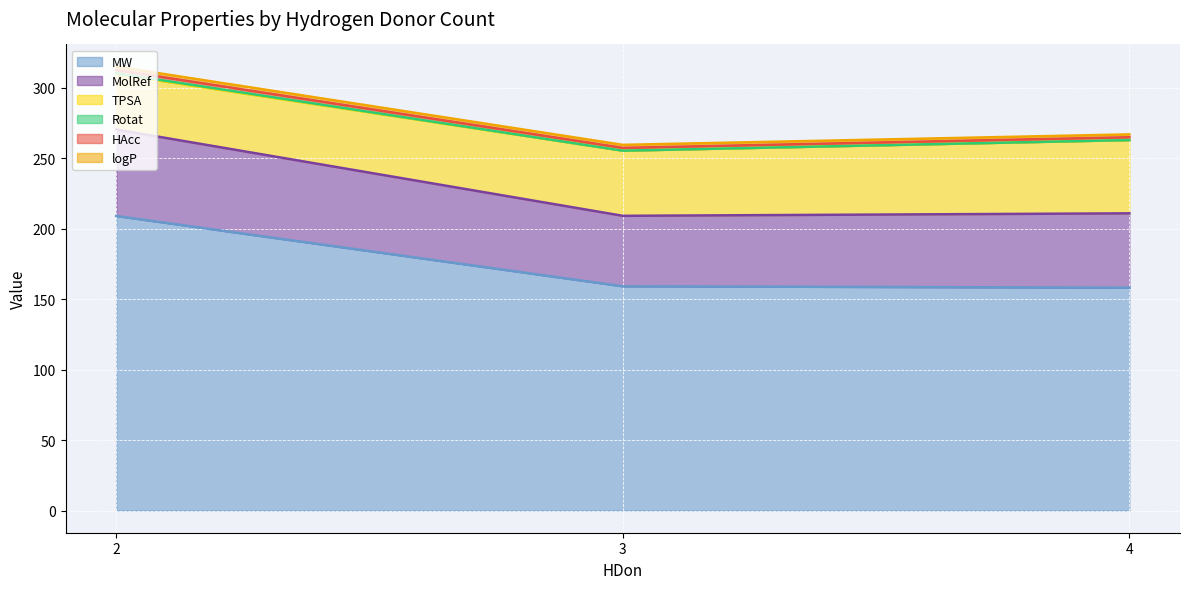

List the labels in order of MolRef (line) value, smallest first.

3, 4, 2